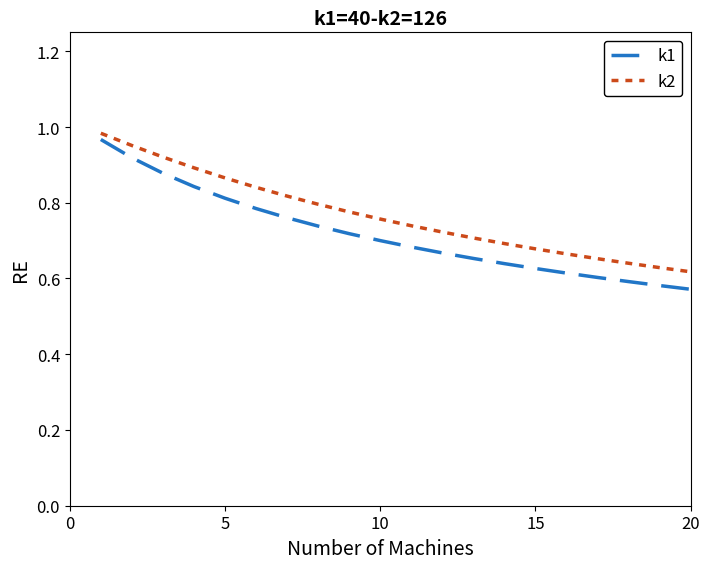

Which series has the largest range (max minus min)?

k1